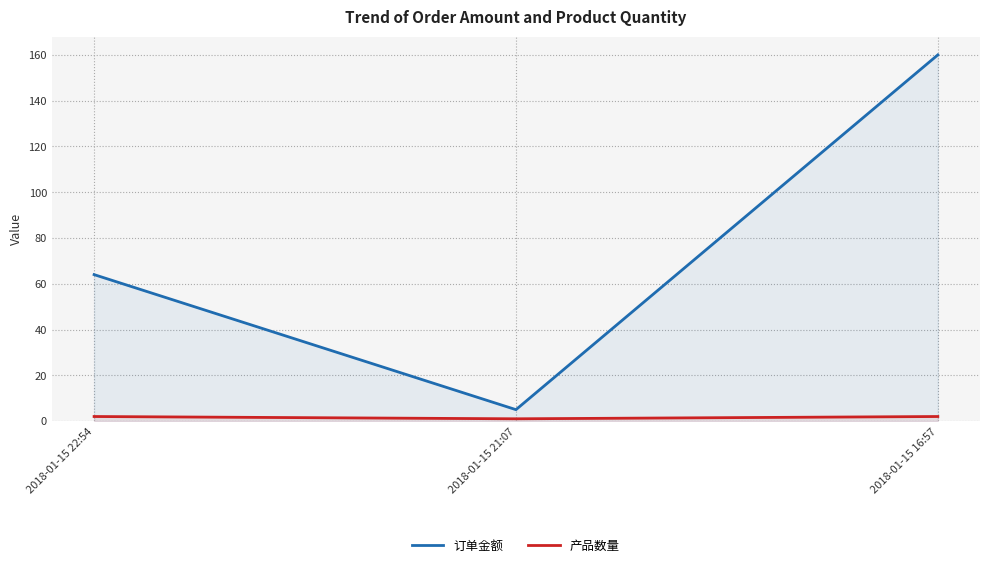

List the labels in order of 订单金额 value, smallest first.

2018-01-15 21:07, 2018-01-15 22:54, 2018-01-15 16:57